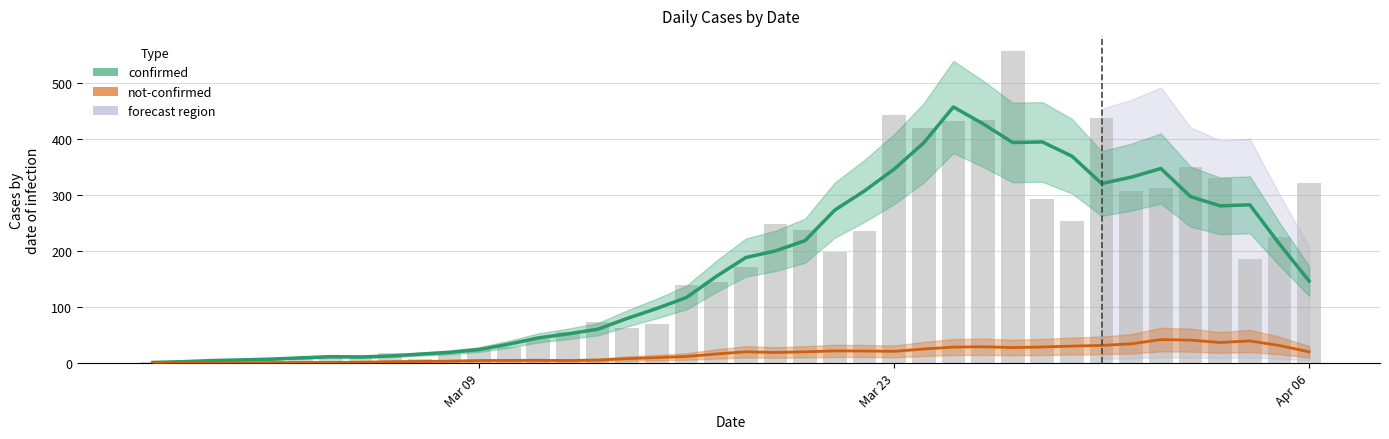

What is the greatest value displayed?

457.0